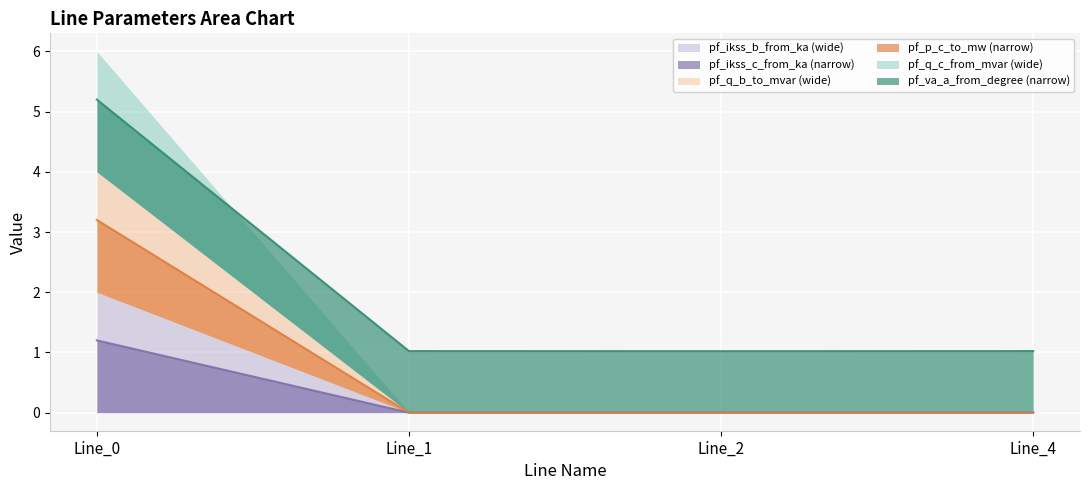

The pf_ikss_c_from_ka (narrow) series shows 0.6 at Line_0. True or false?

False